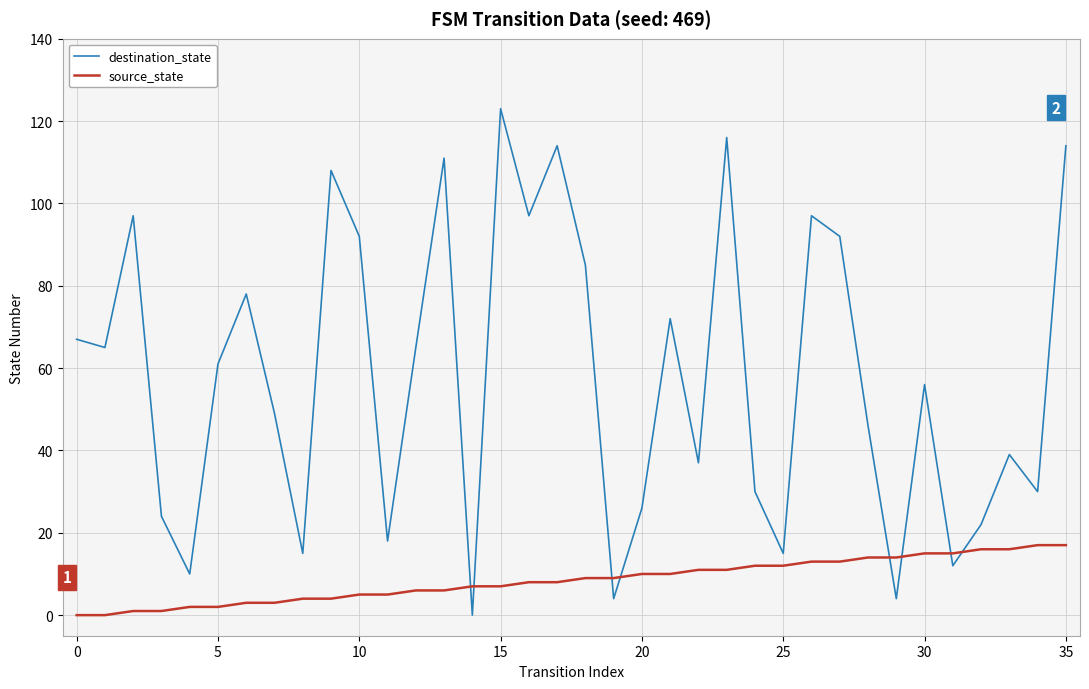

What are all the series names shown in the legend?

destination_state, source_state